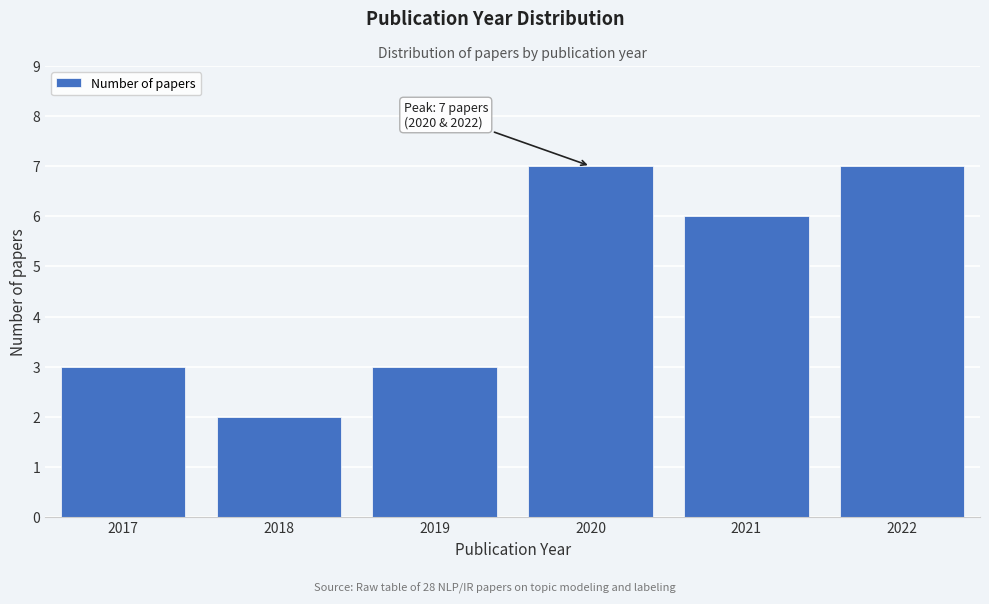

Reading left to right, what are all the values shown in this chart?

3	2	3	7	6	7